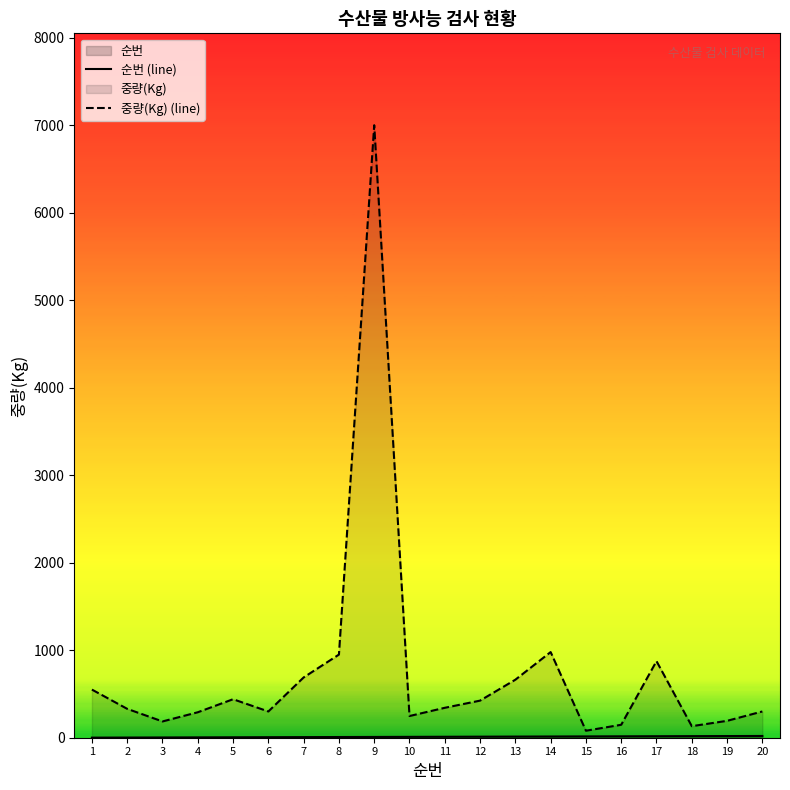

At which label is 순번 (line) closest to 10?

10